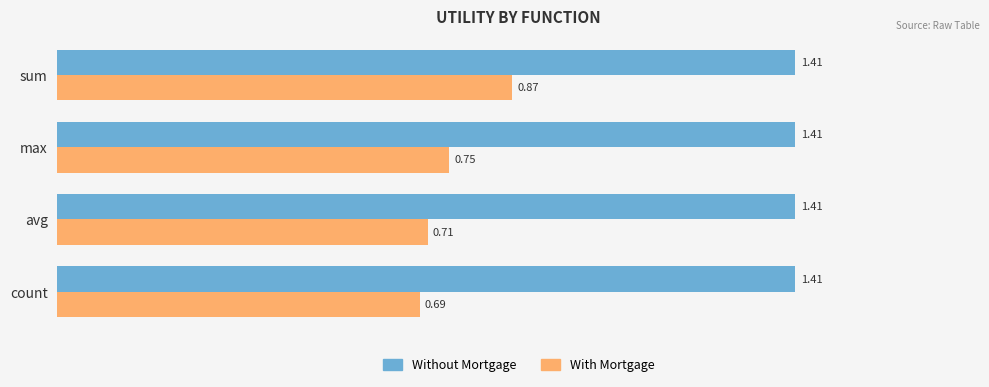

What is the sum of all With Mortgage values?

3.0